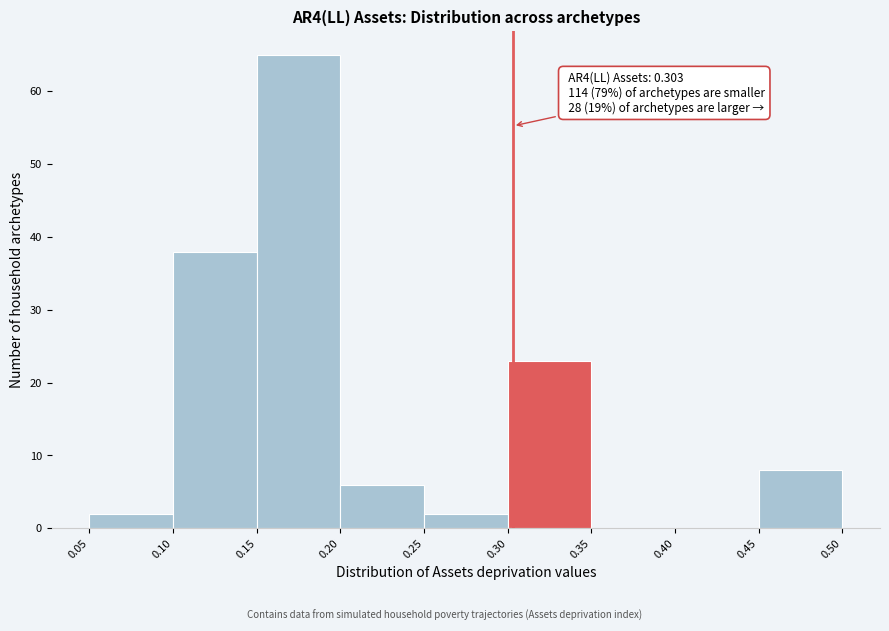

Which range on the x-axis has the tallest bar?

0.15 to 0.20